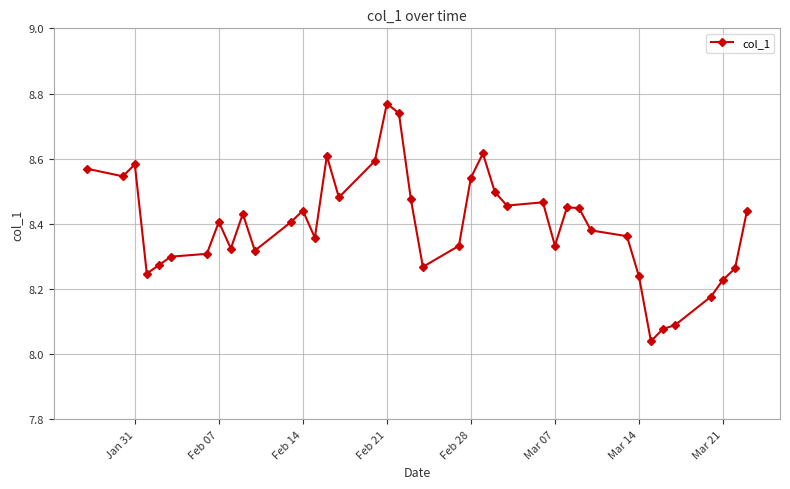

What is the sum of all values?

335.9